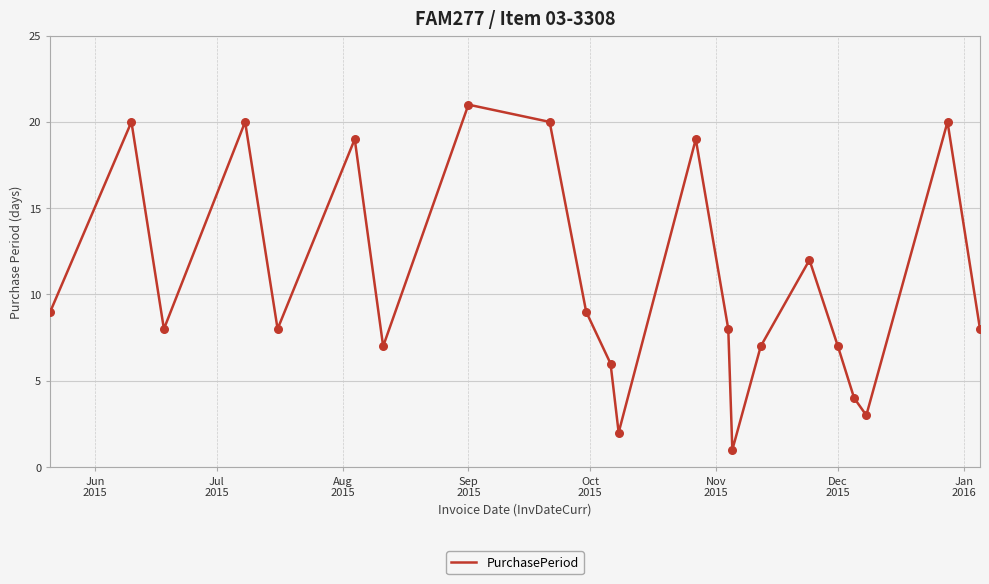

What is the greatest value displayed?

21